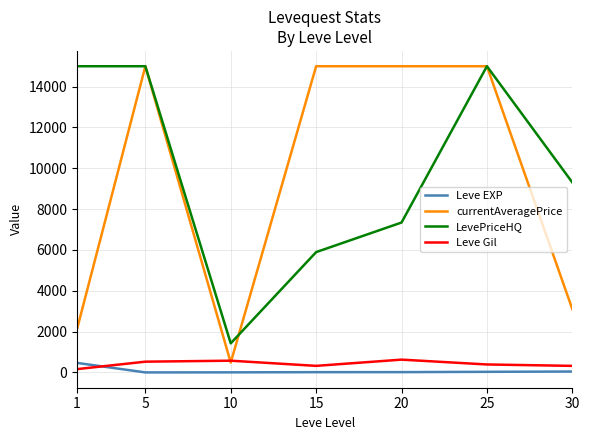

True or false: LevePriceHQ and Leve Gil intersect in this chart.

False